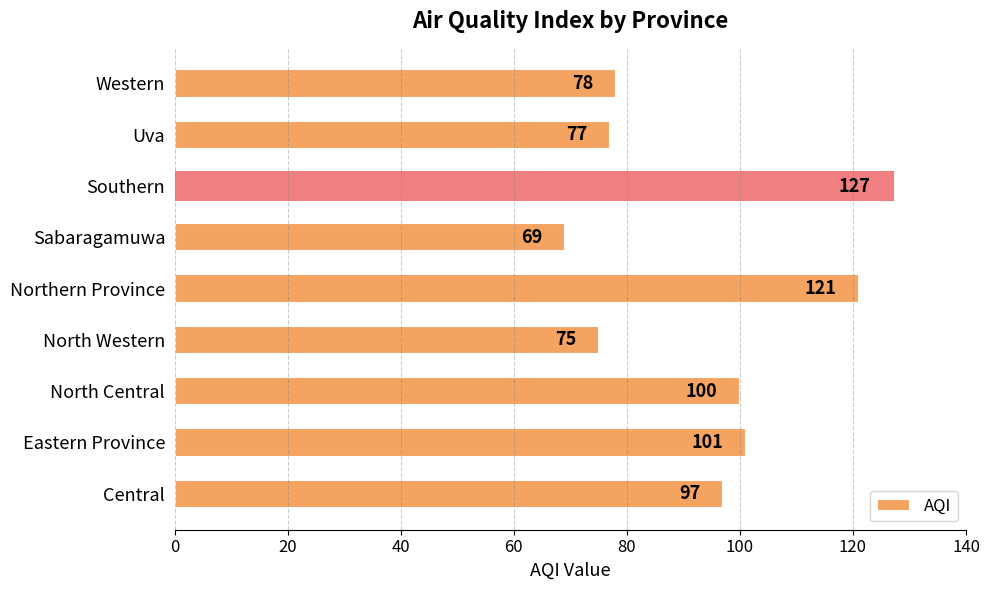

What is the sum of all values?

845